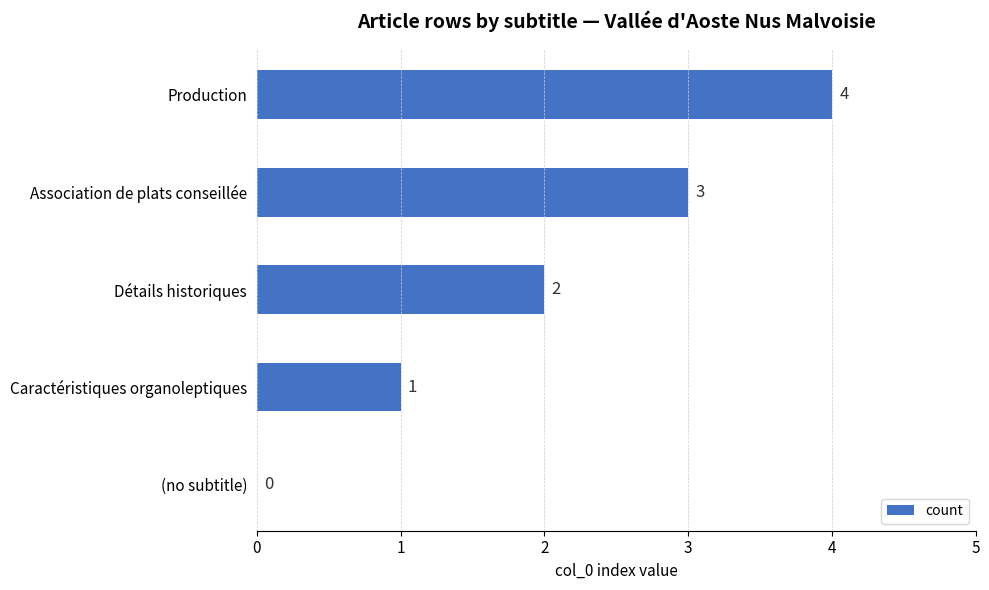

What is the change in value from Caractéristiques organoleptiques to Association de plats conseillée?

+2